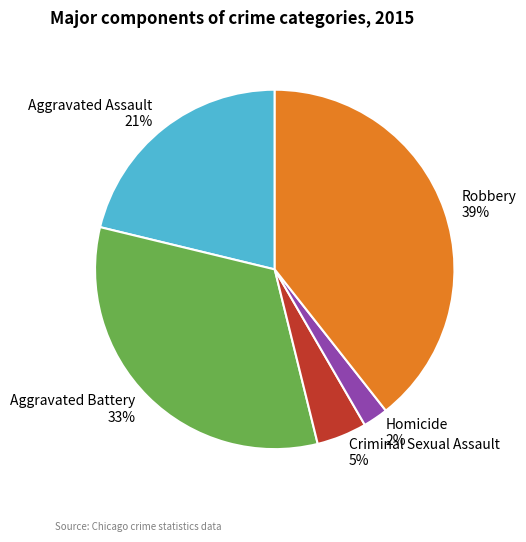

True or false: Aggravated Battery accounts for 22% of the total.

False